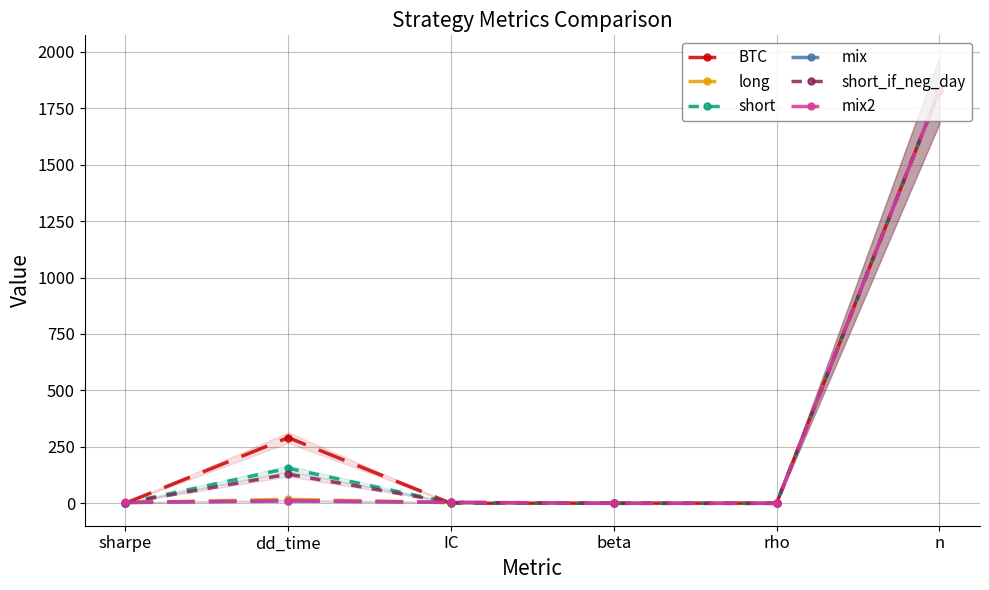

Reading left to right, list all the values displayed in this chart.

BTC: 0.8	291.0	0.0	1.0	1.0	1828.0
long: 2.8	18.0	2.8	0.1	0.3	1828.0
short: 0.9	155.0	2.2	-0.2	-0.5	1828.0
mix: 3.3	10.0	3.7	0.0	0.1	1828.0
short_if_neg_day: 2.1	129.0	3.6	-0.1	-0.4	1828.0
mix2: 4.1	12.0	4.7	0.0	0.1	1828.0